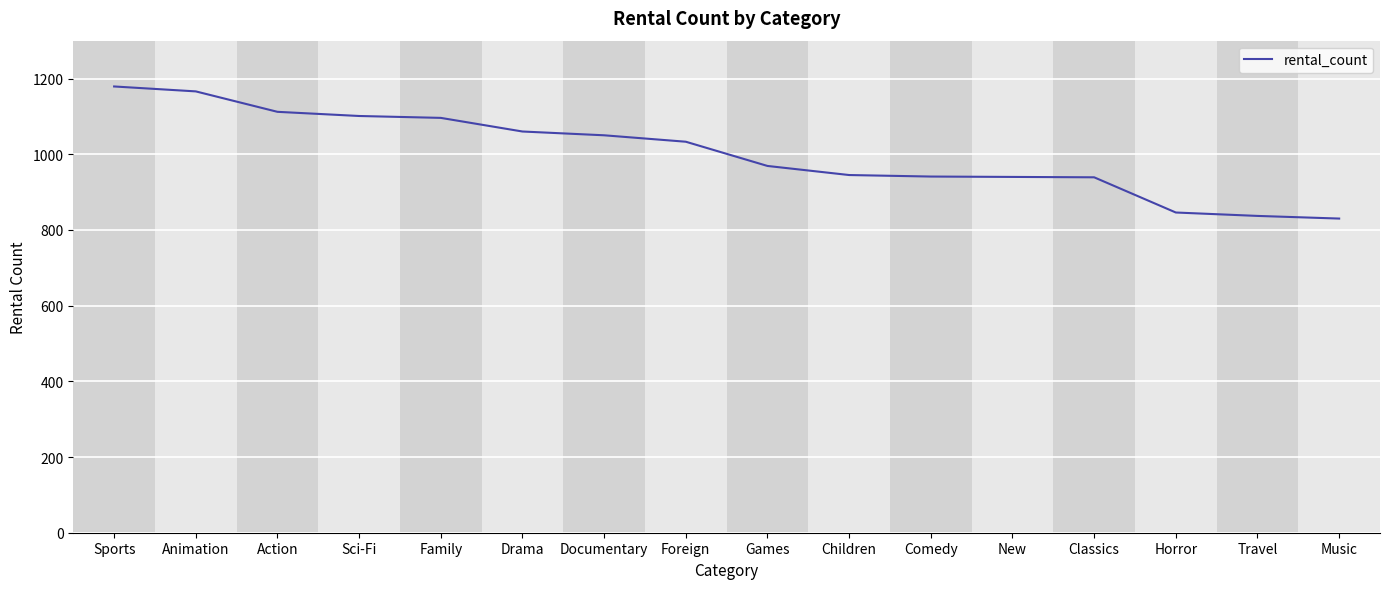

What is the average value?

1003